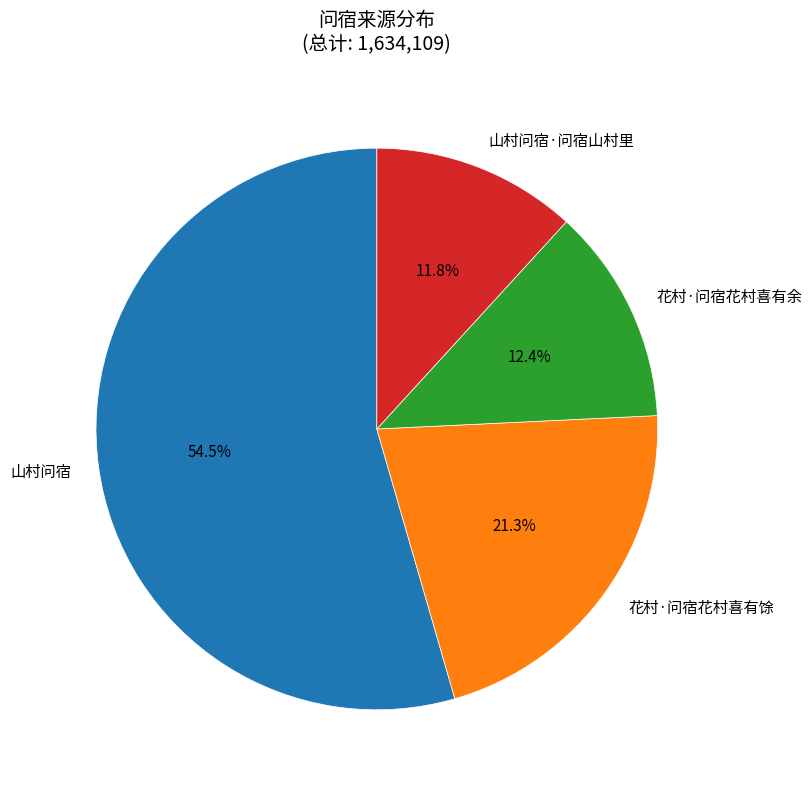

Count the number of slices in the pie.

4